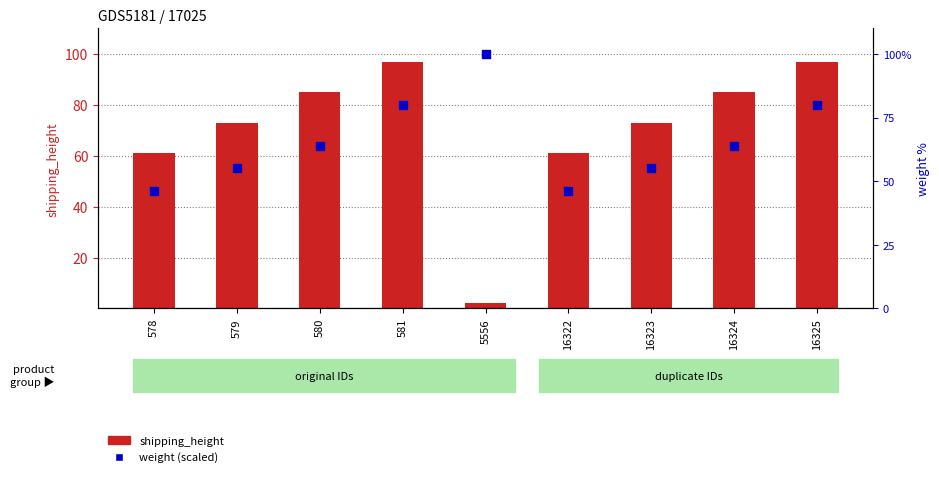

Which series reaches the maximum Y coordinate?

weight (percentile)